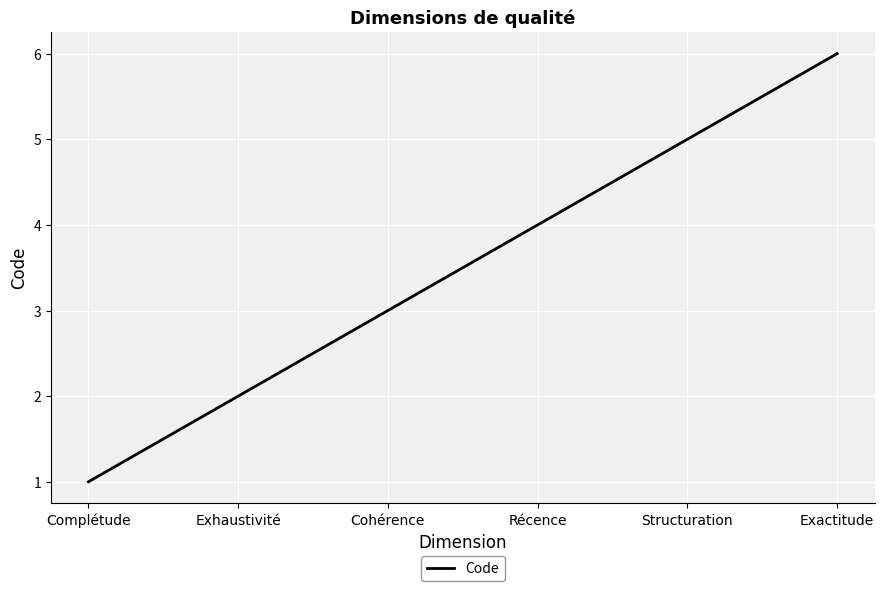

What is the average value?

4